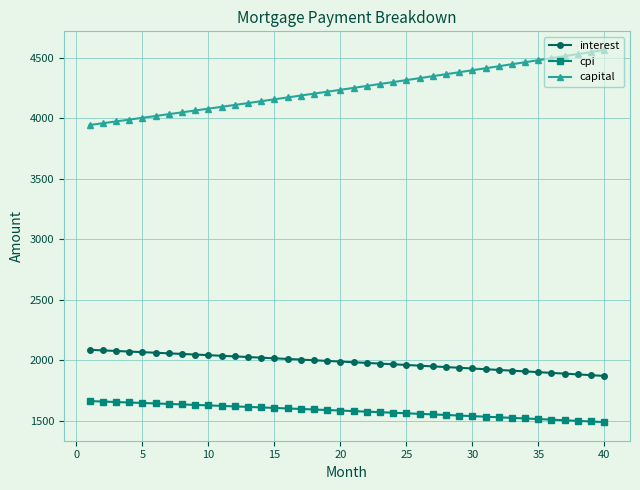

What is the maximum value shown in the chart?

4566.2